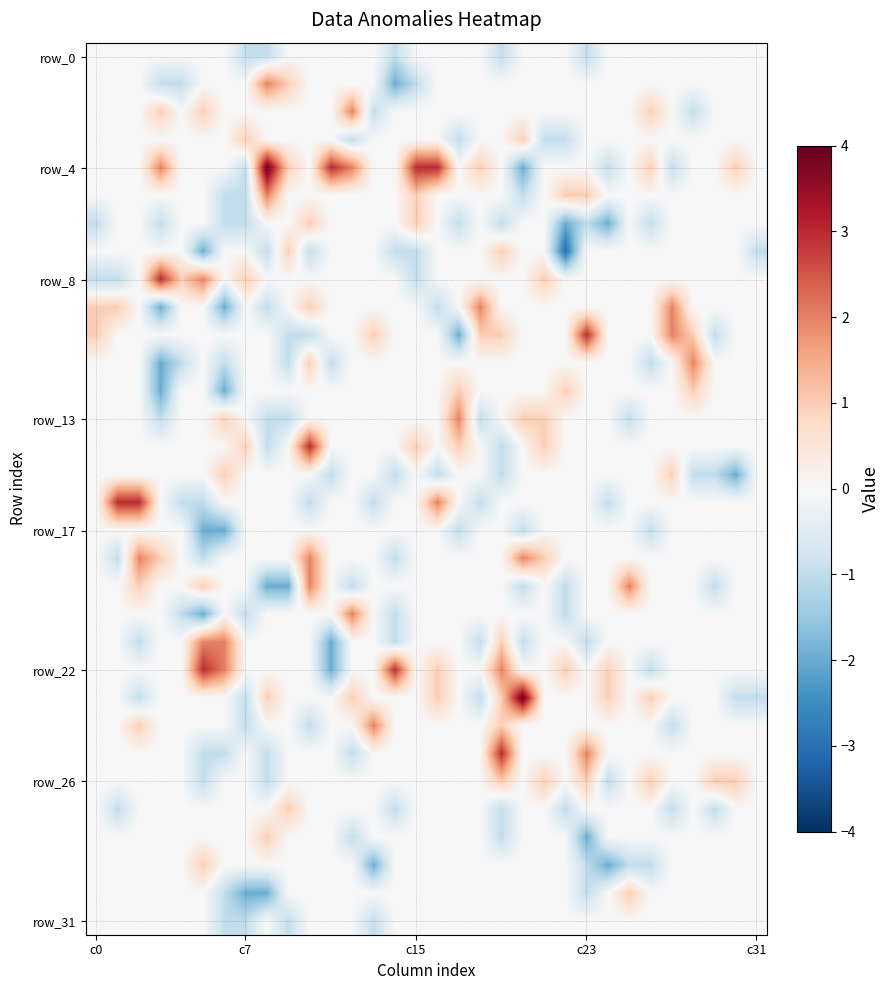

Which series has the largest range (max minus min)?

row_4